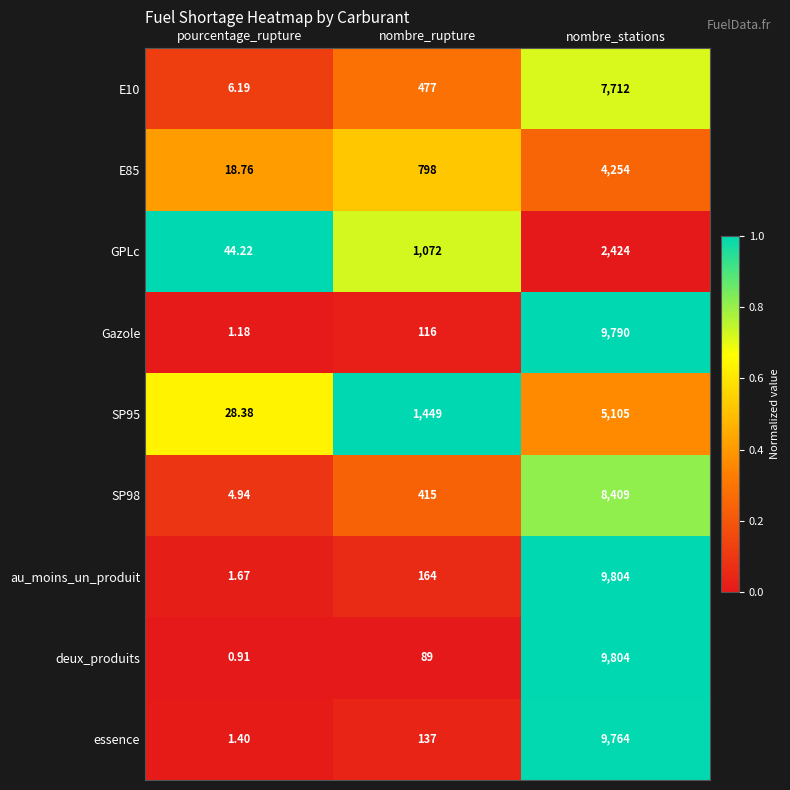

At which category does the chart reach its peak across all series?

nombre_stations